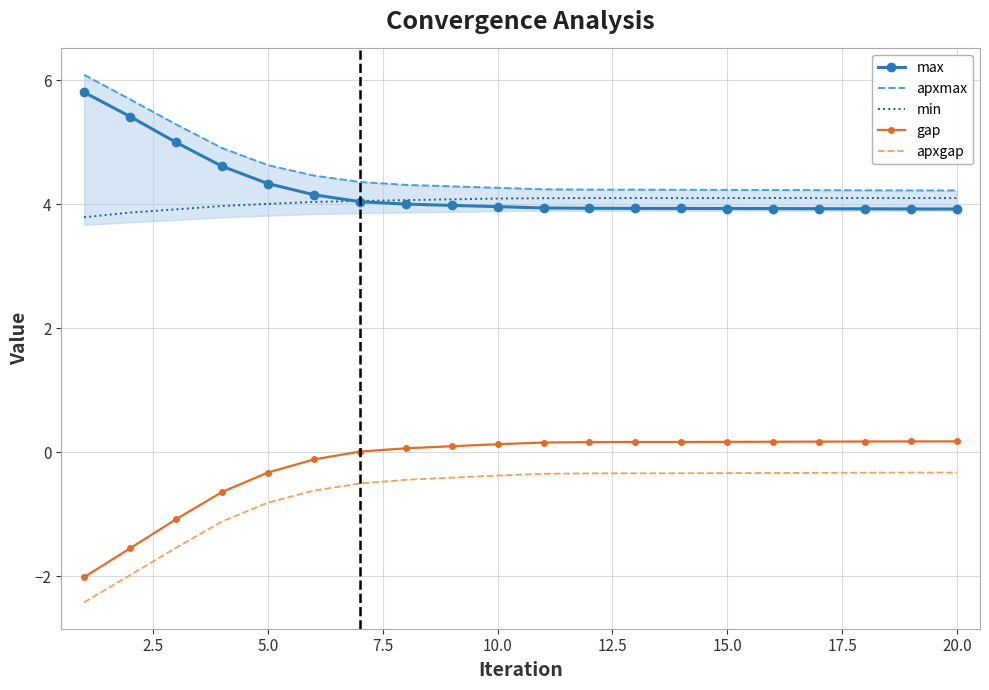

The apxgap series shows -0.3 at 20.0. True or false?

True